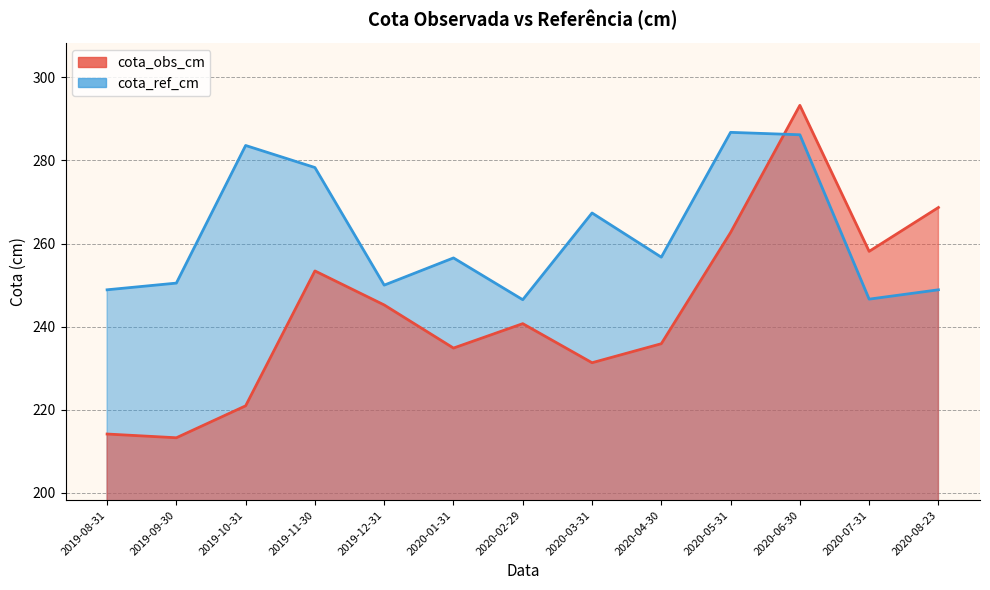

How many intersections are there between cota_ref_cm and cota_obs_cm?

1